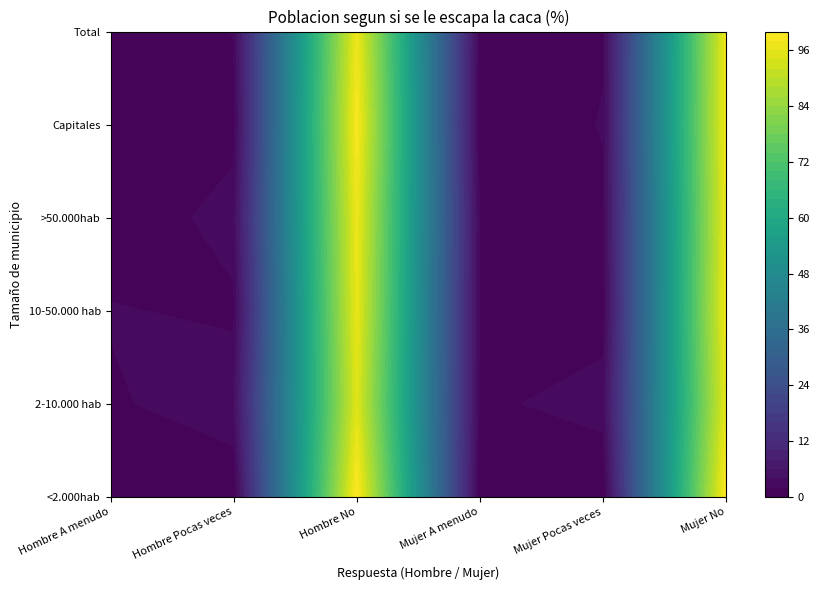

What is the minimum value for 10-50.000 hab?

1.1